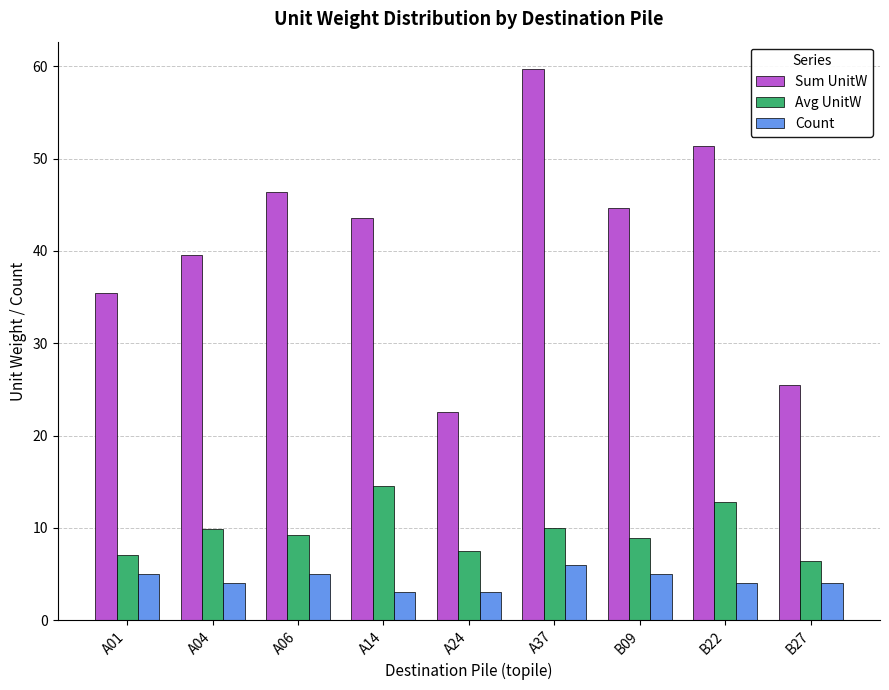

Reading left to right, list all the values displayed in this chart.

Sum UnitW: 35.5	39.5	46.4	43.6	22.5	59.7	44.6	51.4	25.5
Avg UnitW: 7.1	9.9	9.3	14.5	7.5	9.9	8.9	12.8	6.4
Count: 5.0	4.0	5.0	3.0	3.0	6.0	5.0	4.0	4.0